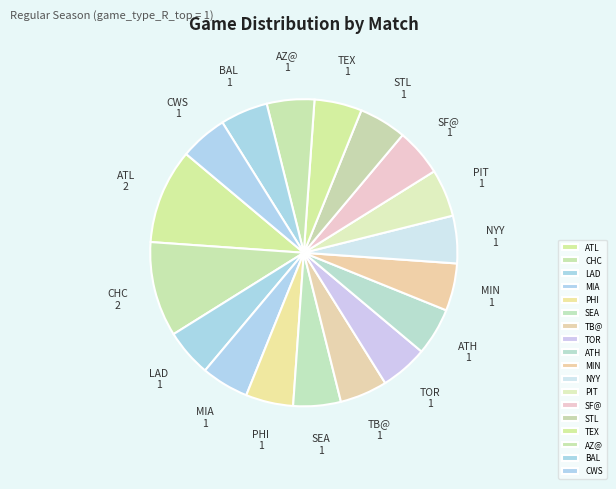

Is there a majority slice in this chart?

No